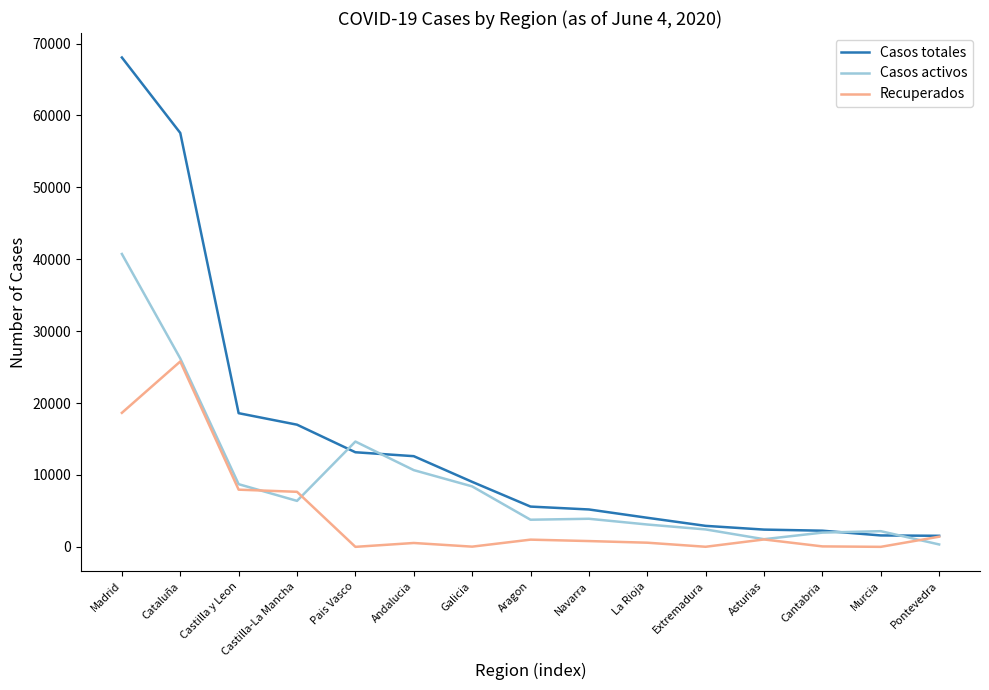

Between Pais Vasco and Murcia, which series saw the biggest shift?

Casos activos